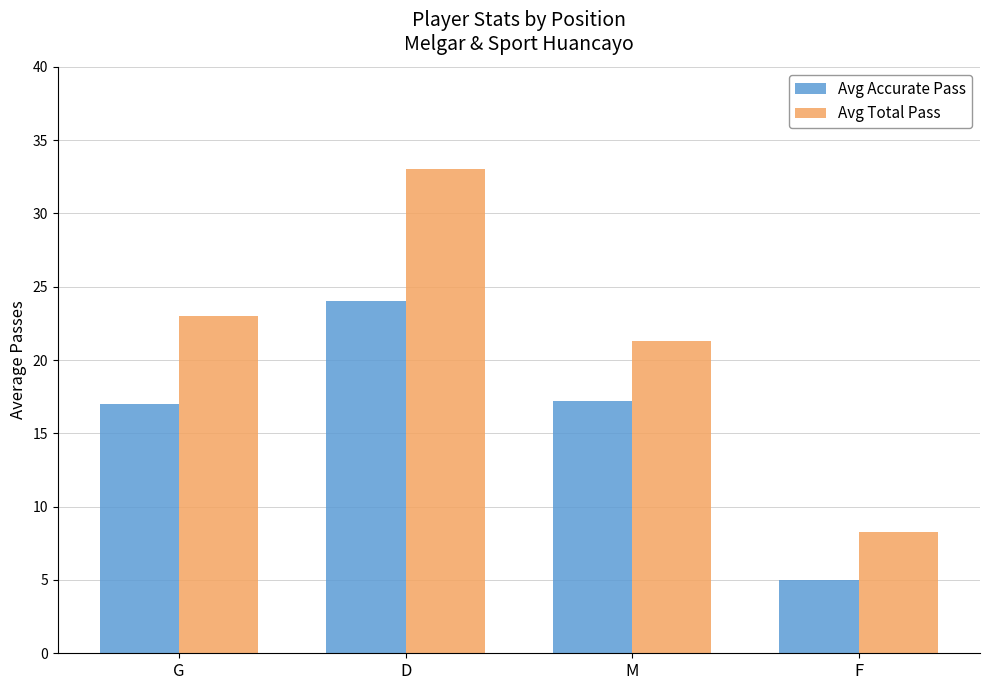

Which series changed the most between G and D?

Avg Total Pass